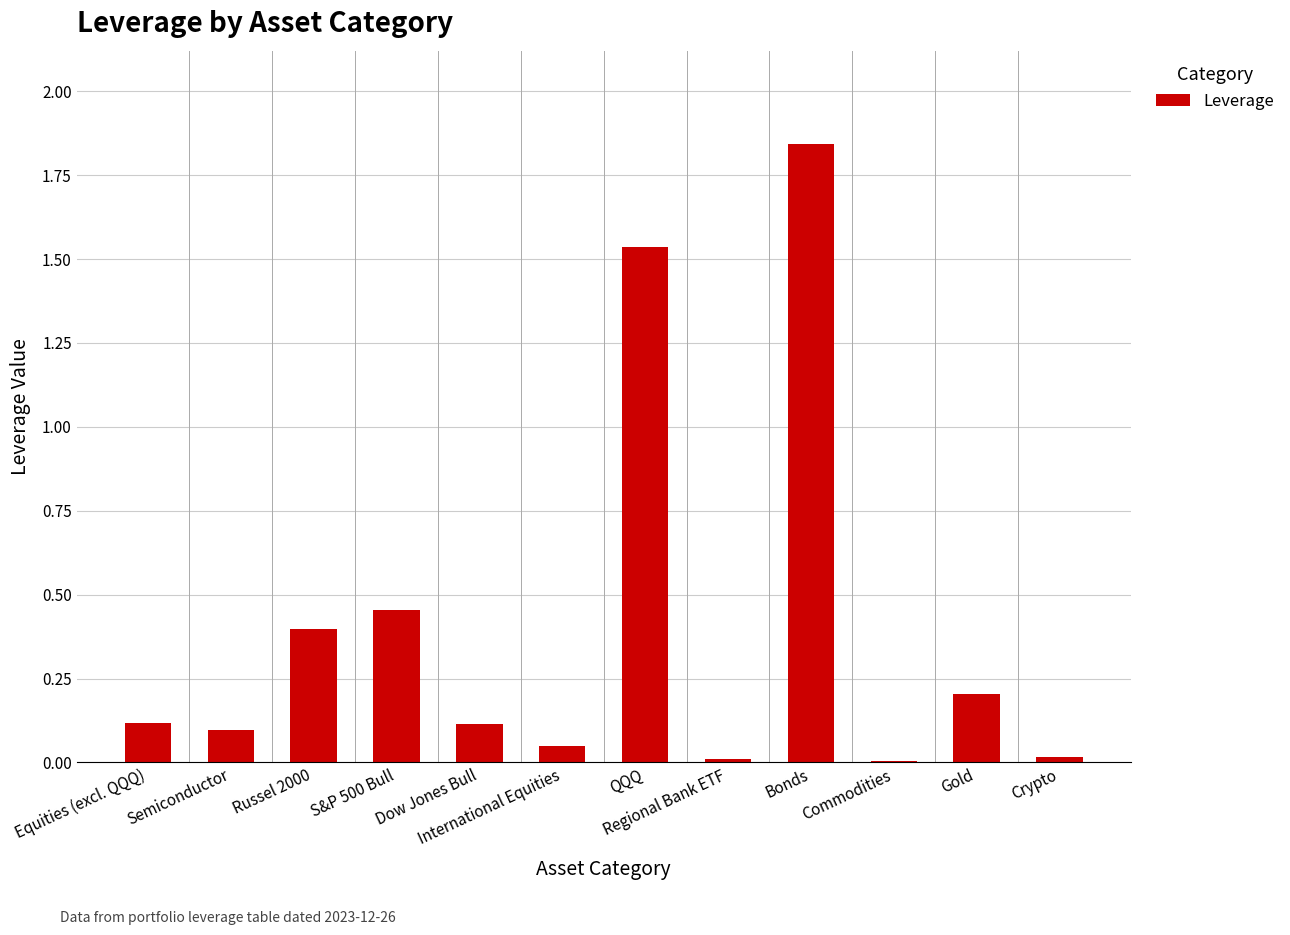

Between Russel 2000 and Semiconductor, which is larger?

Russel 2000